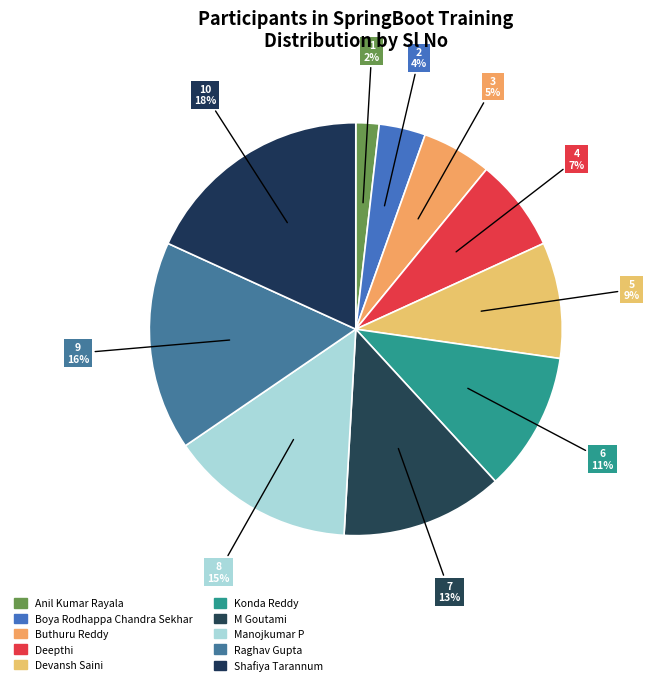

Does M Goutami account for over 50% of the chart?

No